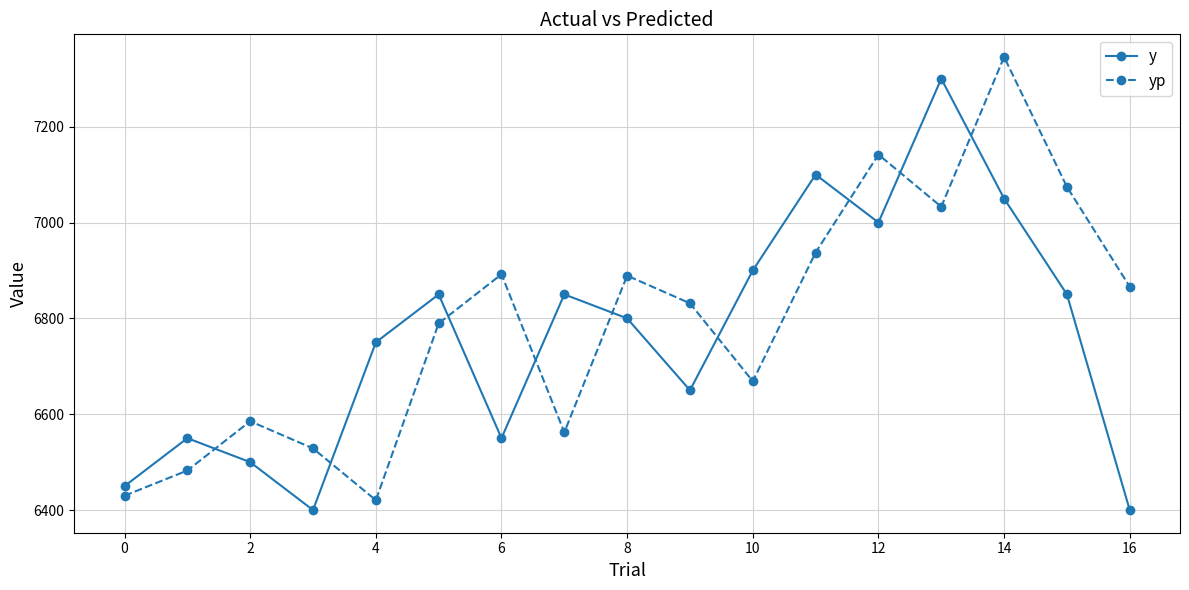

At how many categories does at least one series exceed 6724?

13